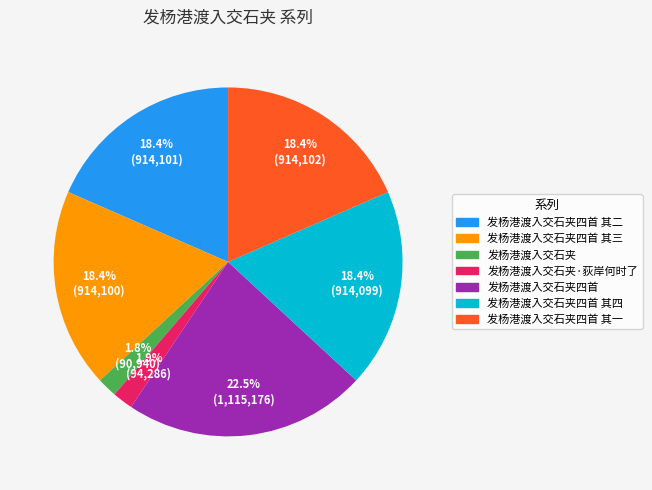

To the nearest percent, what is the average slice percentage?

14%